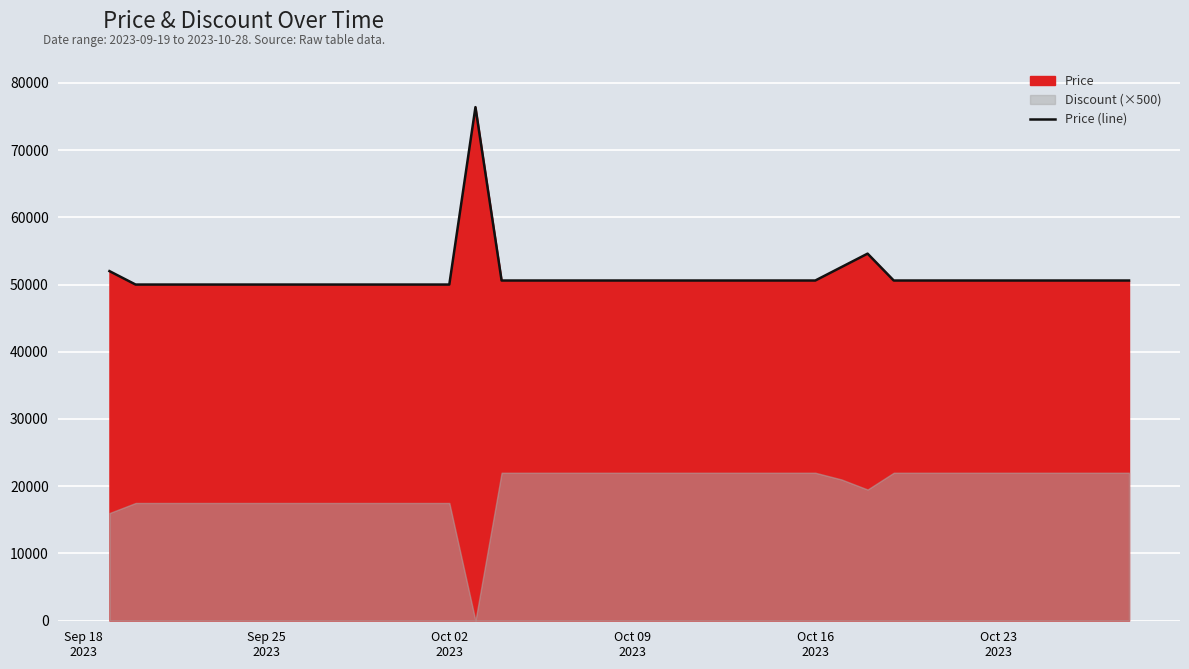

What is the lowest value of the Price (line) series?

50000